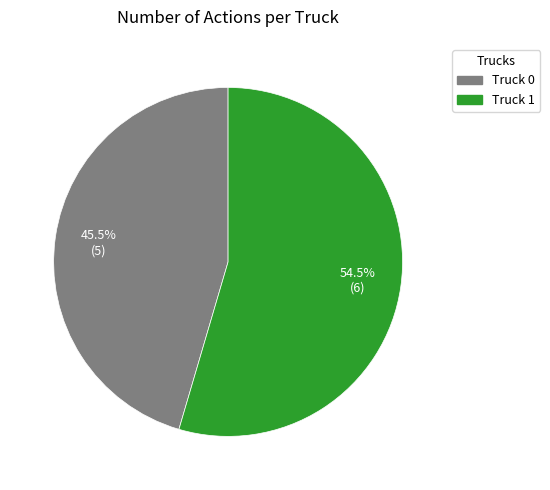

What is the smallest slice in the pie chart?

Truck 0